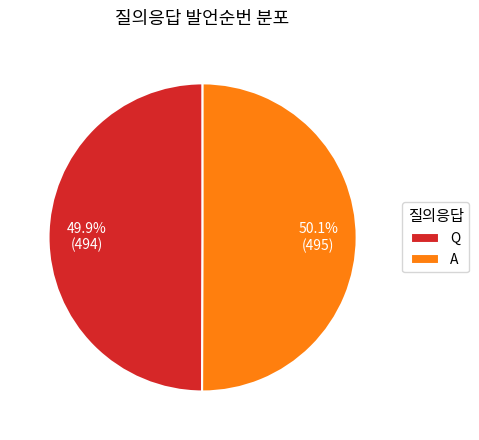

Is there a majority slice in this chart?

Yes